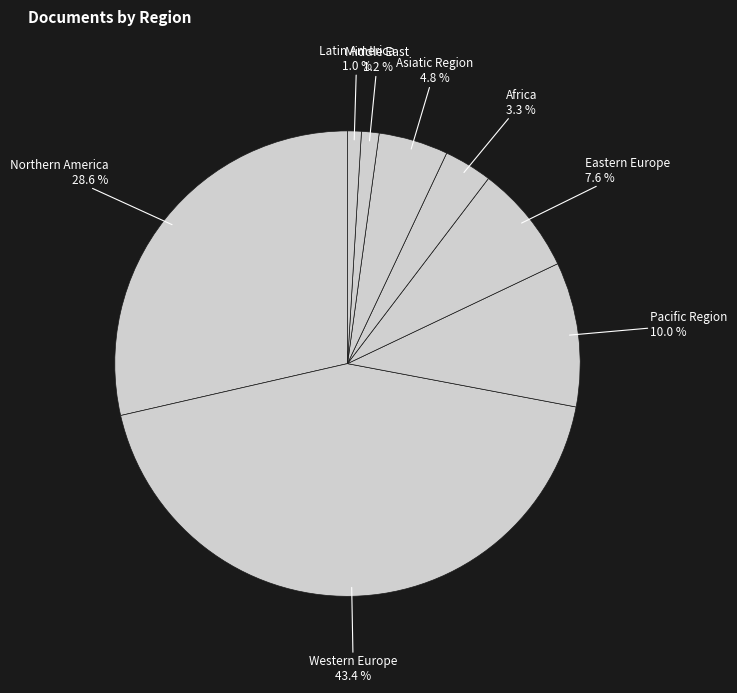

Which slice is the largest?

Western Europe